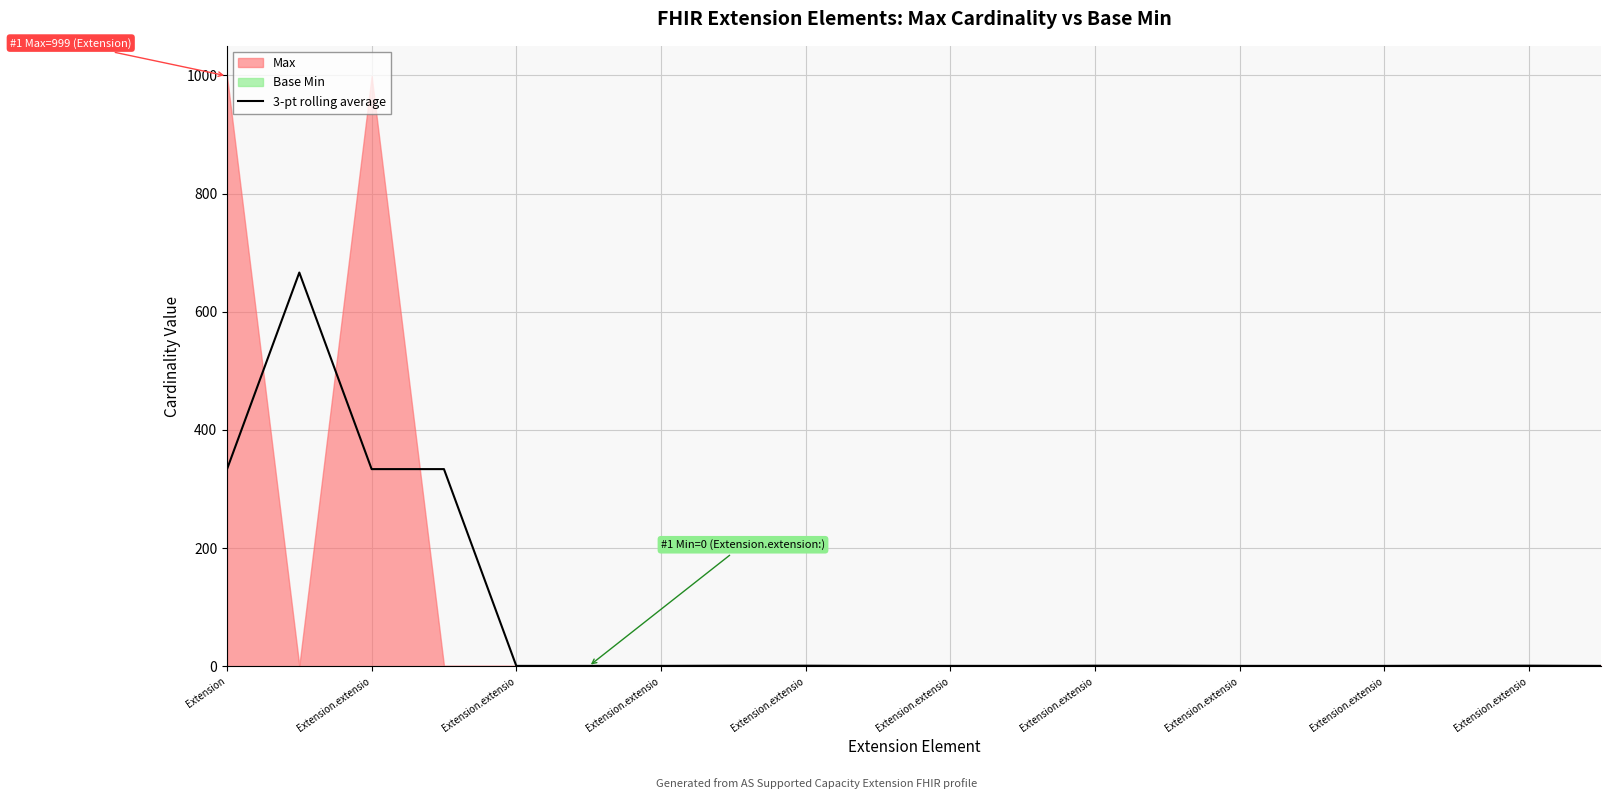

Between Extension and Extension.extensio, which is larger?

Extension